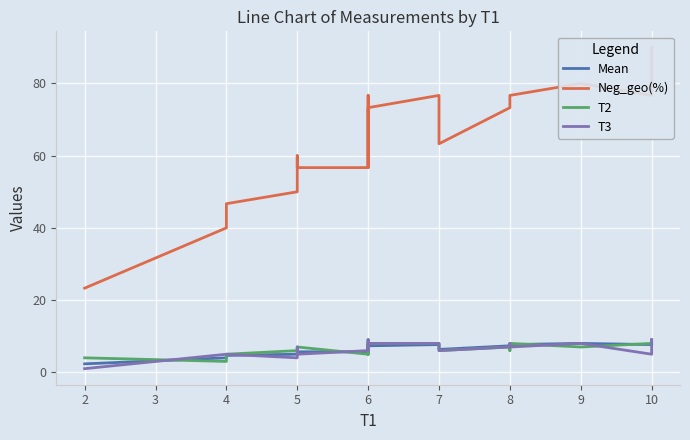

What are all the series names shown in the legend?

Mean, Neg_geo(%), T2, T3